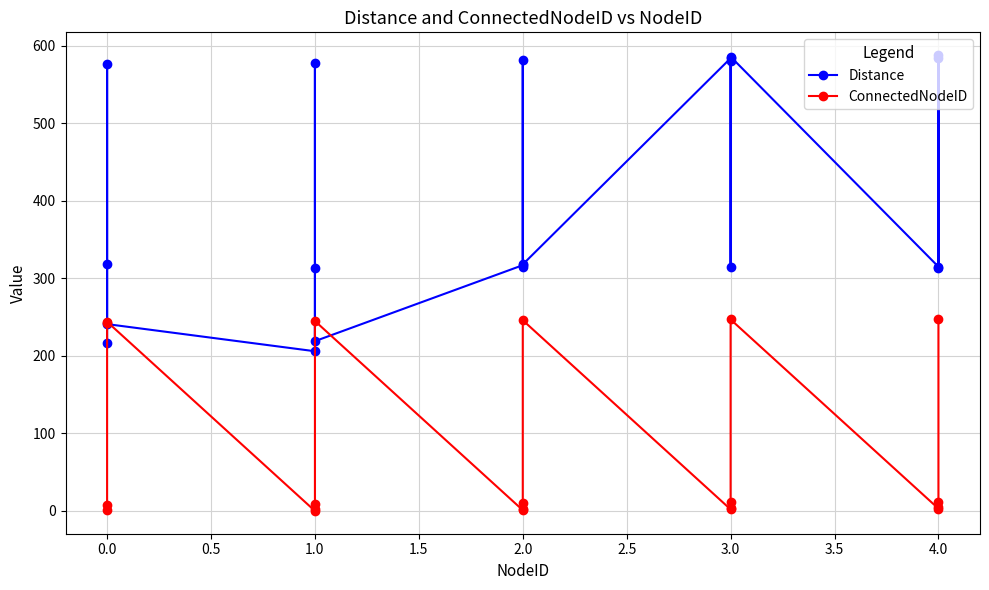

Which has a higher value, 4.0 or 3.0?

4.0